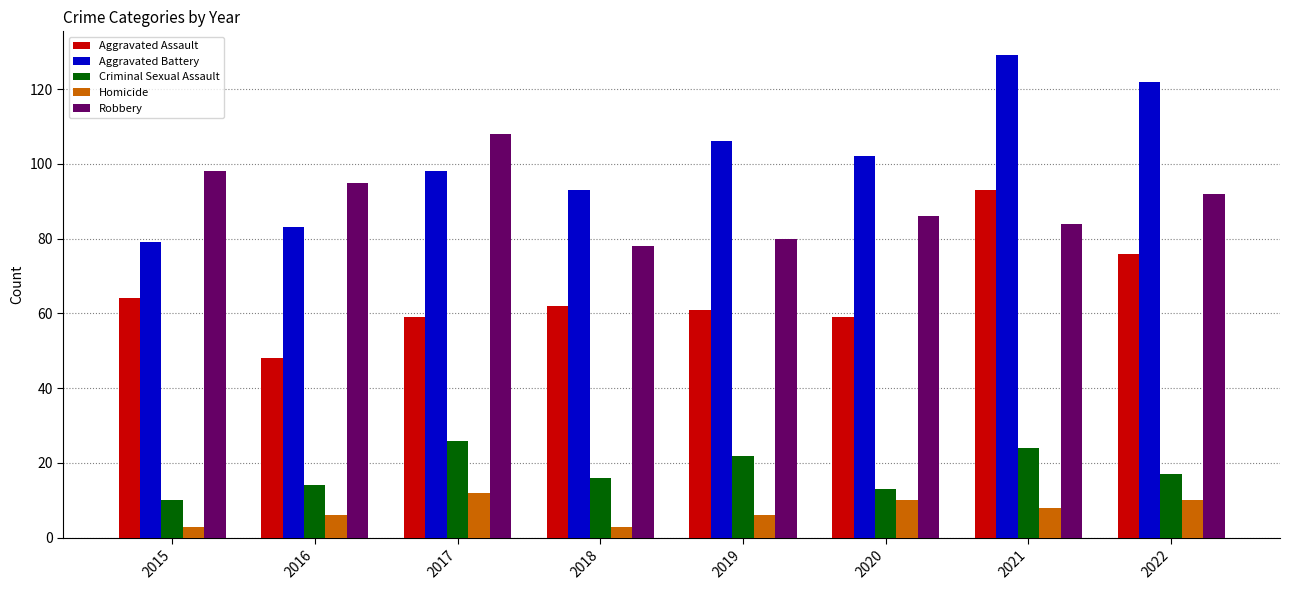

Which label corresponds to the largest value in the chart?

2021